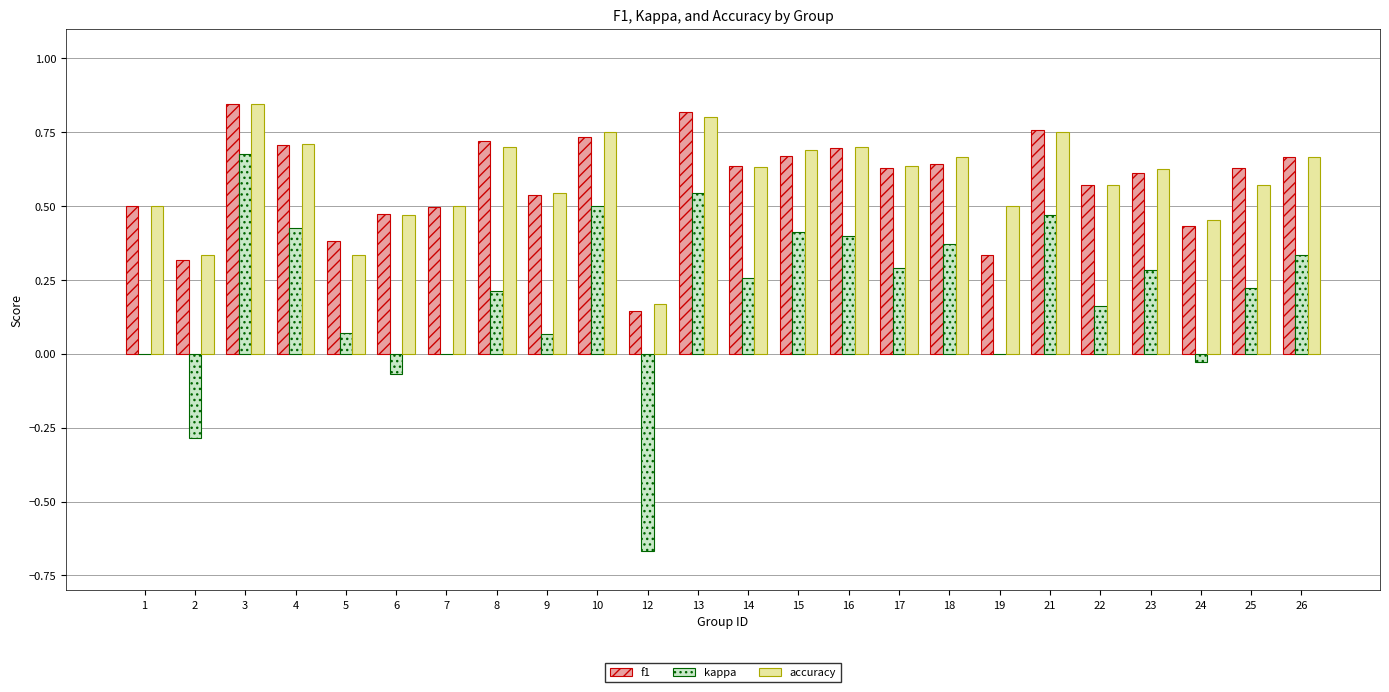

What are all the series names shown in the legend?

f1, kappa, accuracy